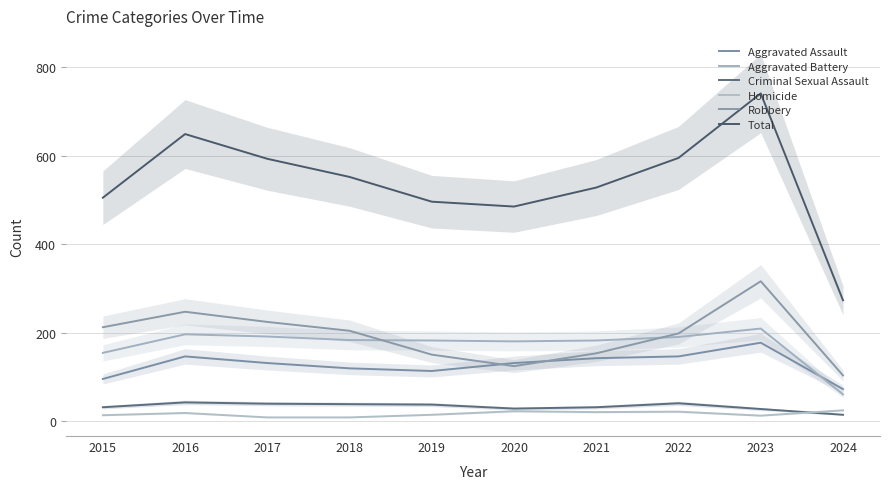

What is the difference between the maximum and minimum values in the Aggravated Assault series?

105